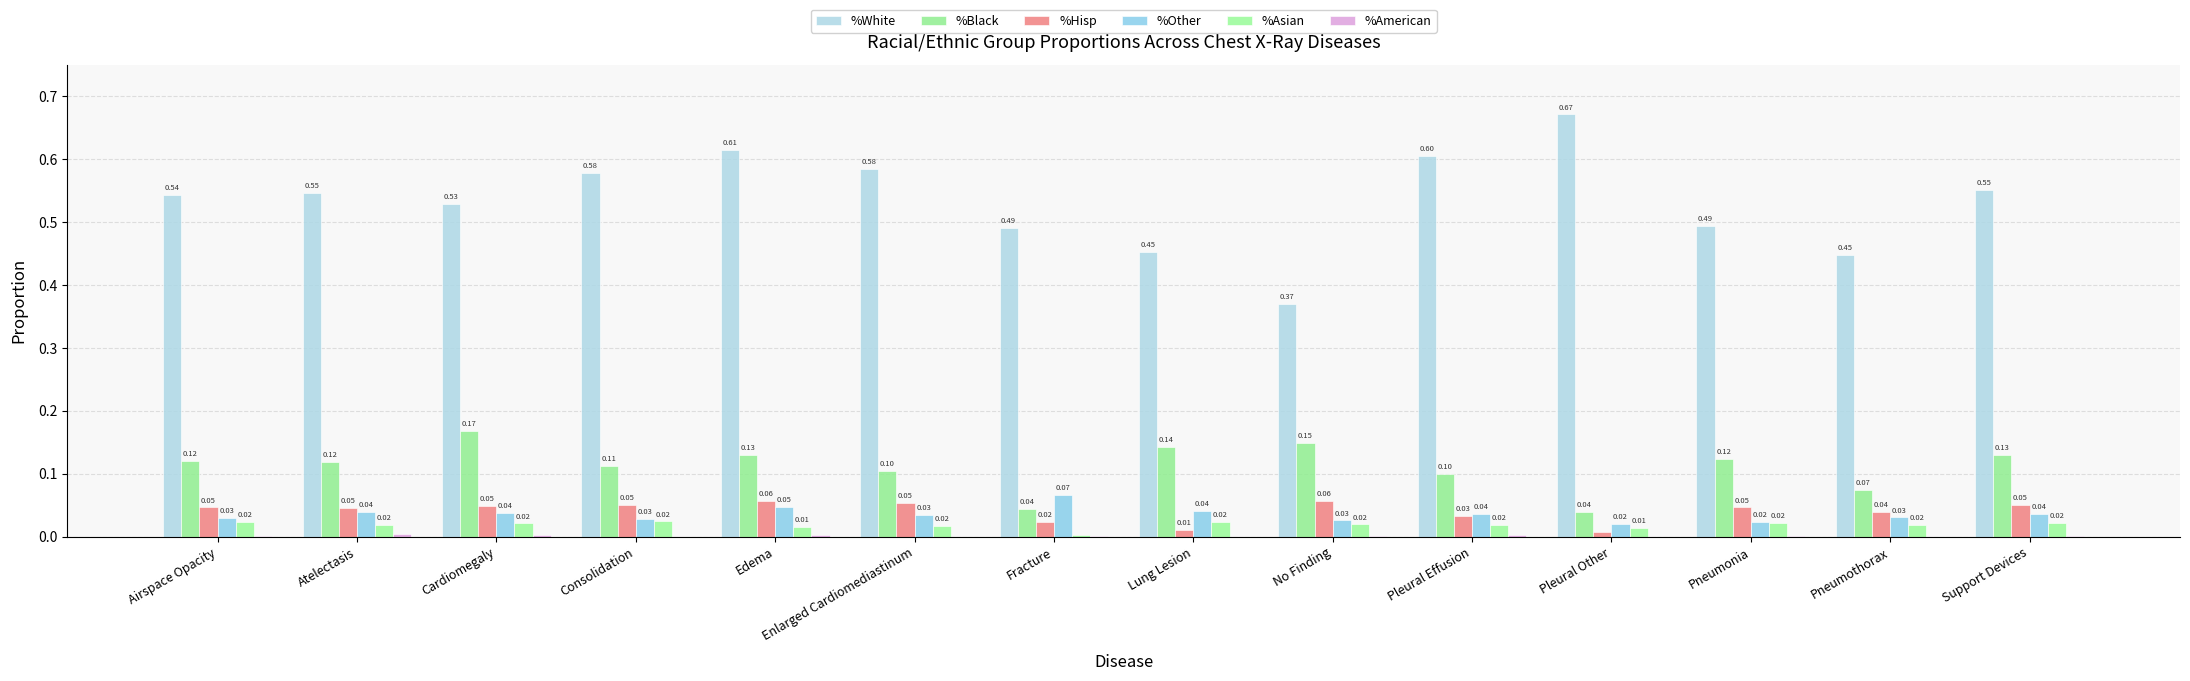

How many distinct data groups are displayed?

6